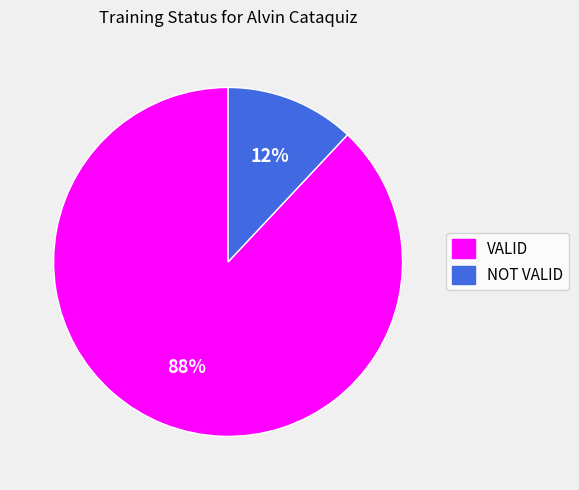

How many slices are in this pie chart?

2